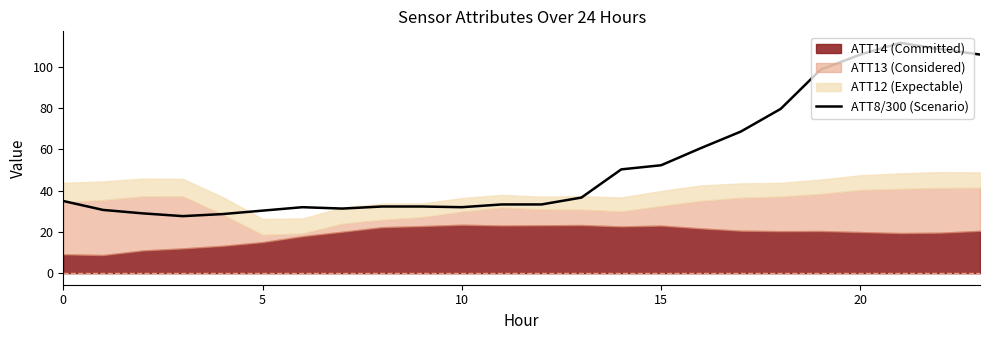

Where is the first local maximum?

6